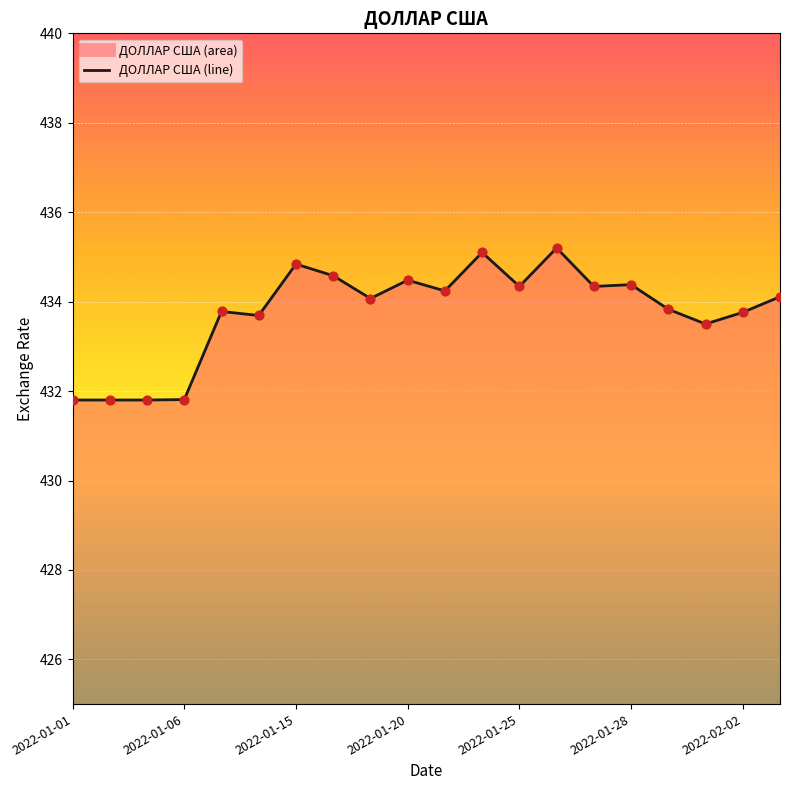

Approximately how many times larger is the value at 2022-01-15 compared to 2022-01-28?

1.0